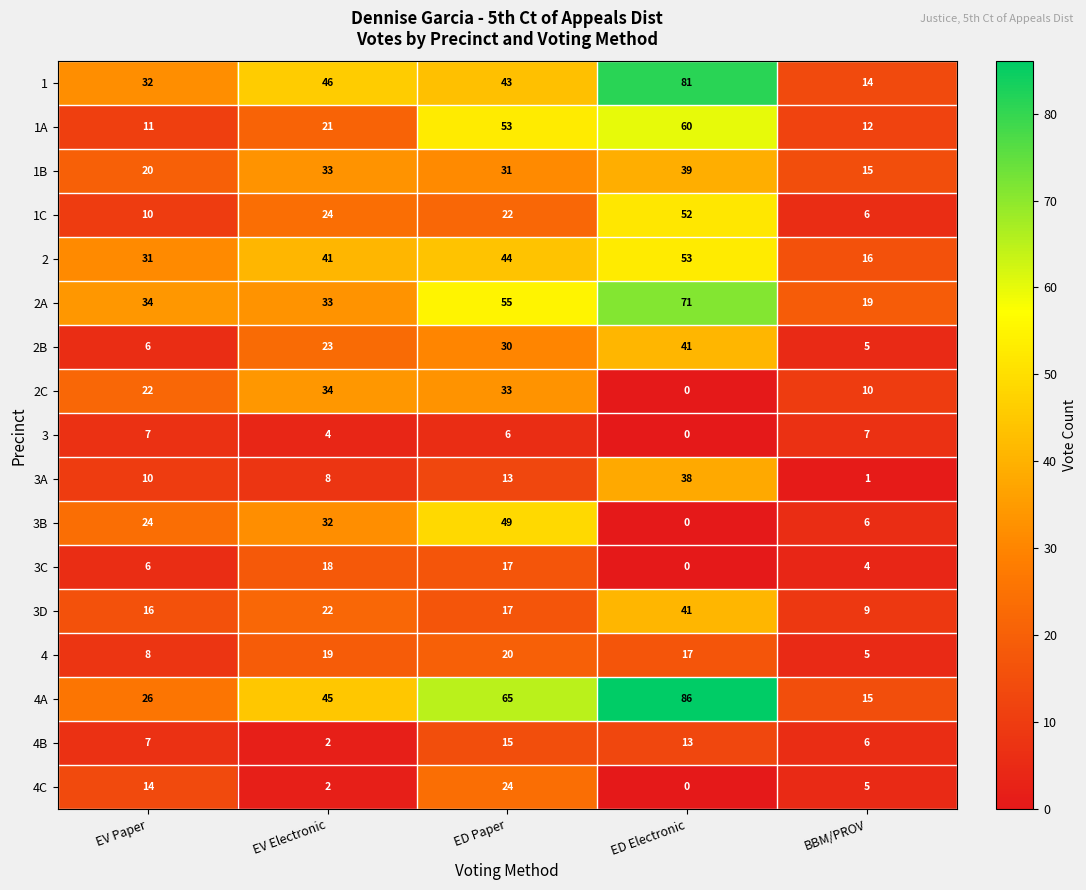

What is the spread (max minus min) of values at EV Electronic?

44